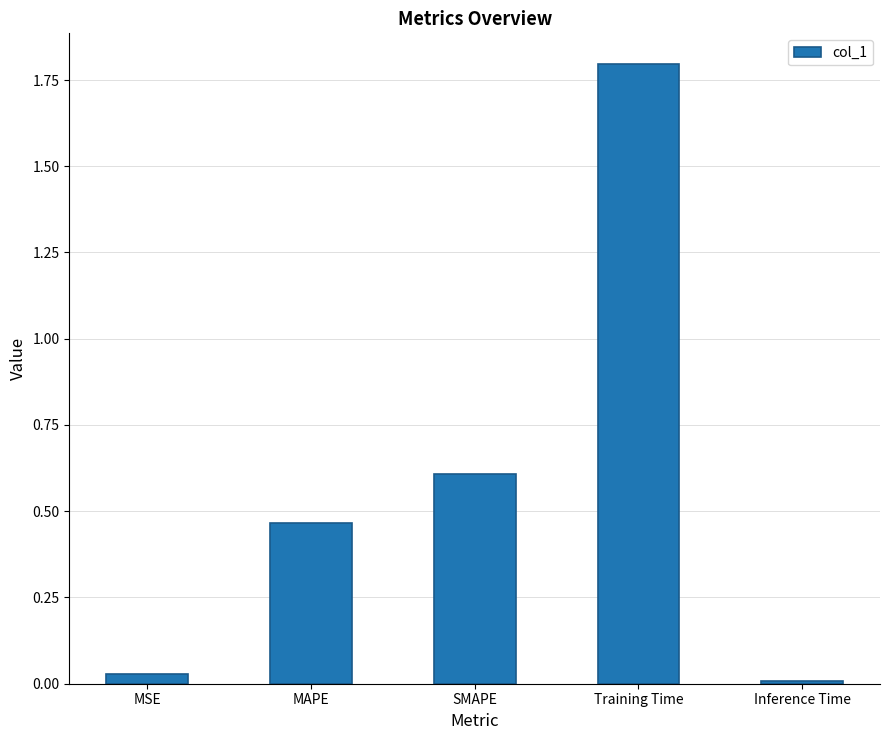

List the labels in order of value, smallest first.

Inference Time, MSE, MAPE, SMAPE, Training Time